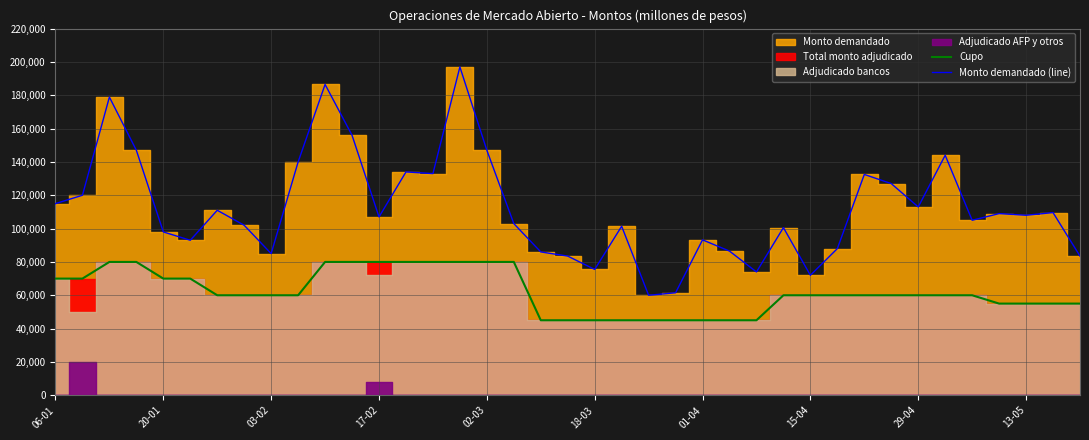

True or false: Monto demandado (line) and Cupo cross at least once.

False